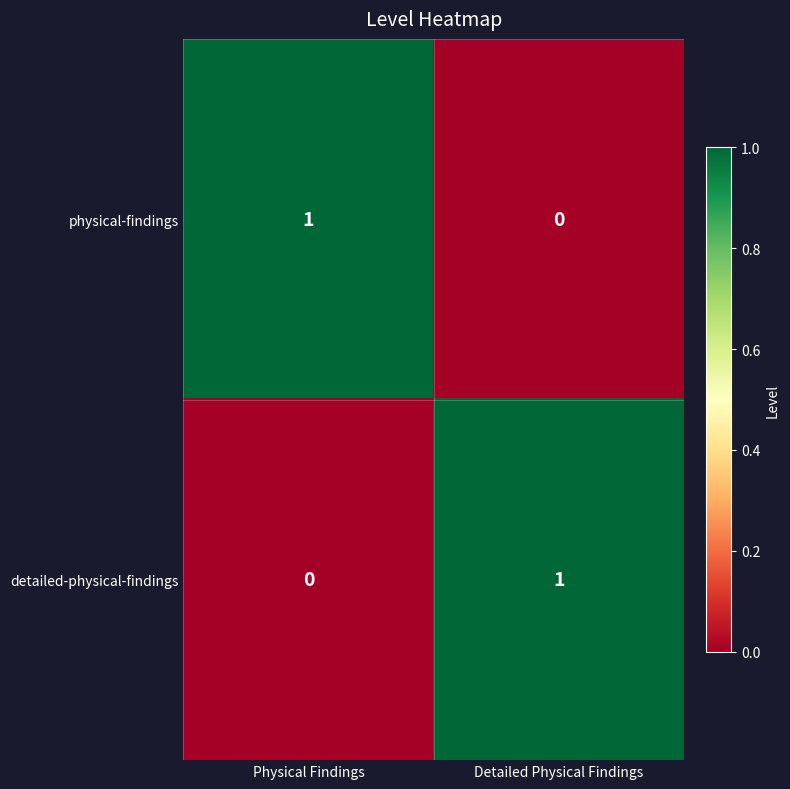

True or false: physical-findings has a value of 0 at Detailed Physical Findings.

True